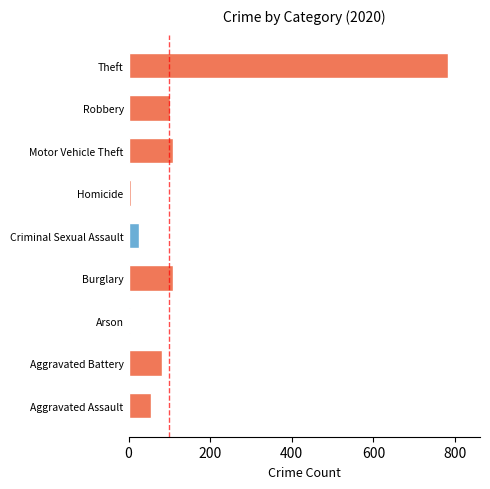

Read the value at Aggravated Assault.

56